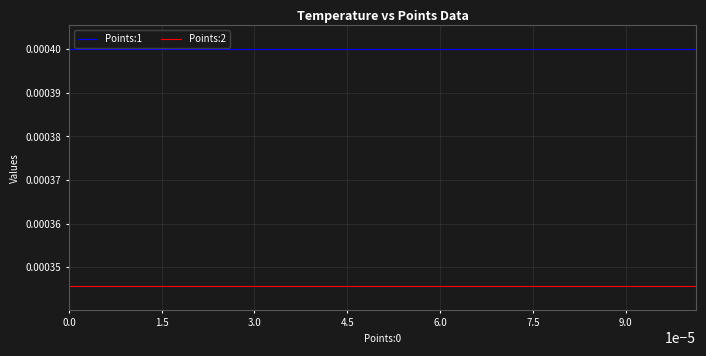

List the series in order of their peak value, lowest first.

Points:2, Points:1